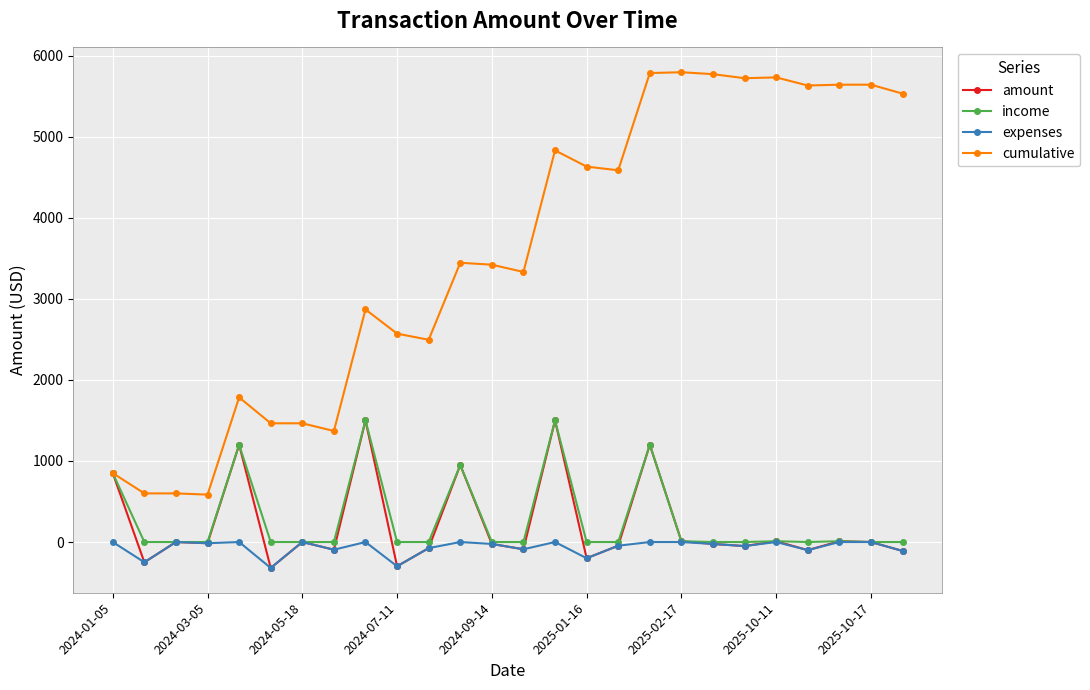

At how many categories does at least one series exceed 3200?

15